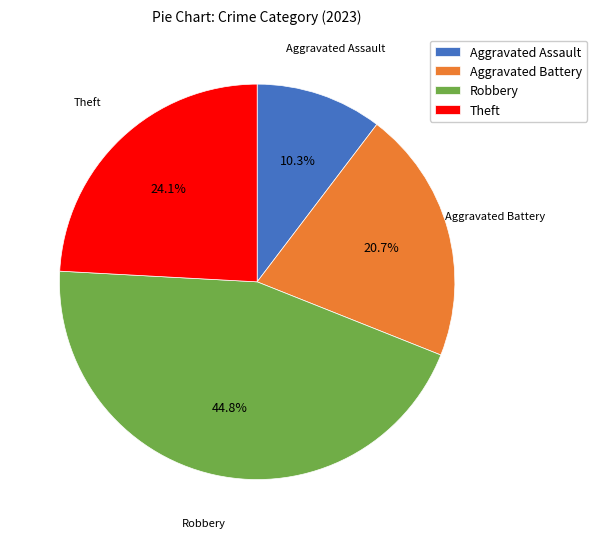

Rank the categories by value from lowest to highest.

Aggravated Assault, Aggravated Battery, Theft, Robbery